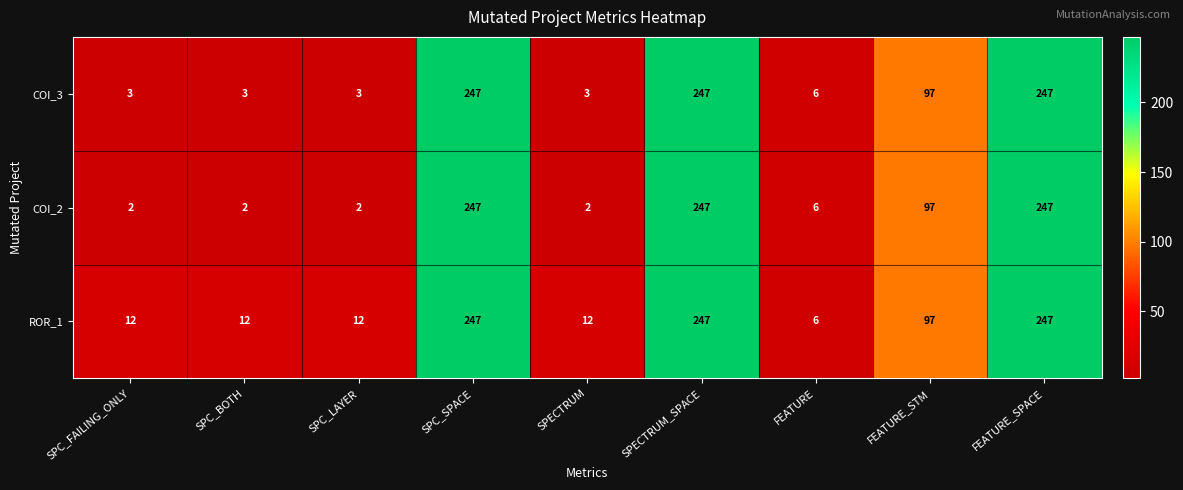

How many categories are shown in the chart?

9